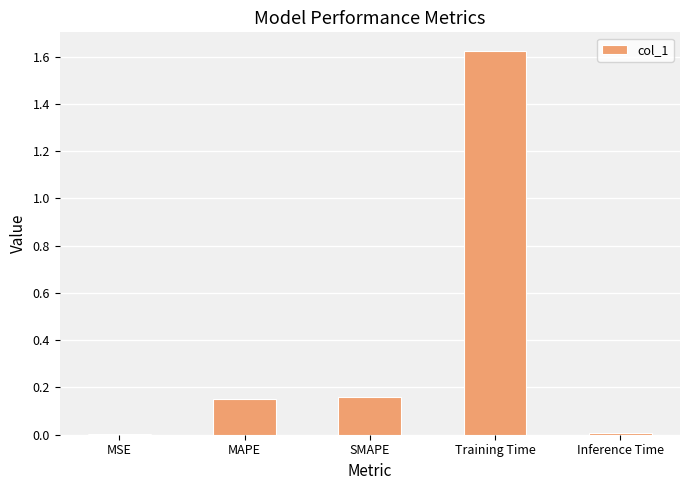

The value at SMAPE is 0.3. True or false?

False